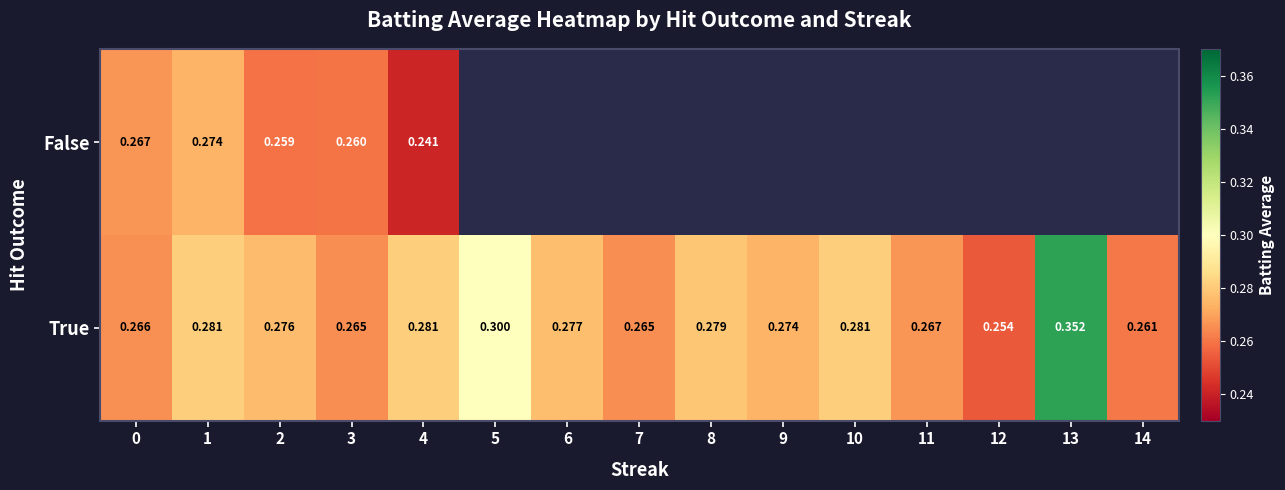

The value of True at 10 is 0.3. True or false?

True